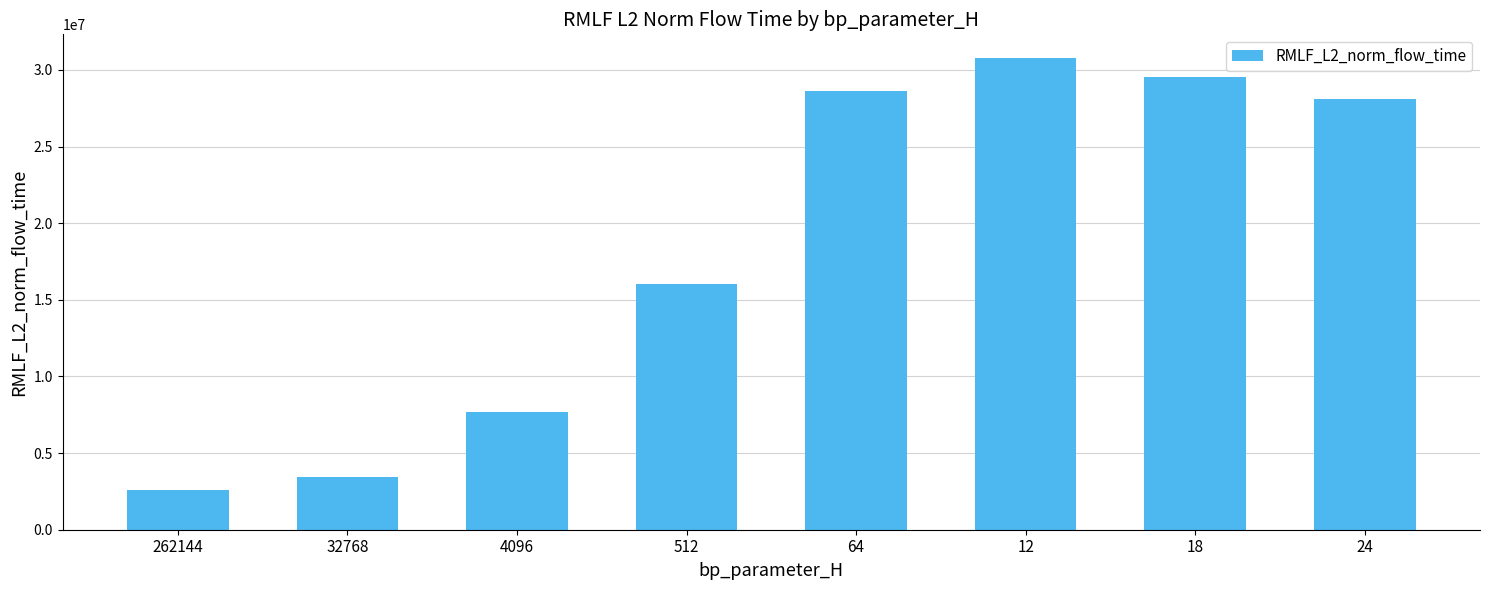

Reading left to right, list all the values displayed in this chart.

2571344.2	3461674.3	7711567.8	16017492.5	28601176.9	30784454.9	29522755.4	28094740.5